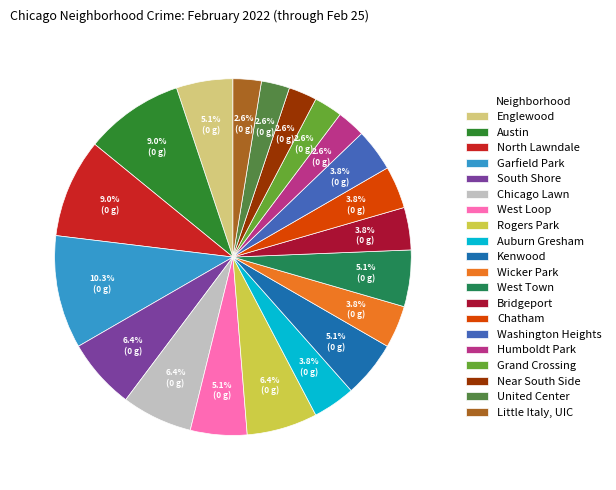

How many segments does this pie chart have?

20